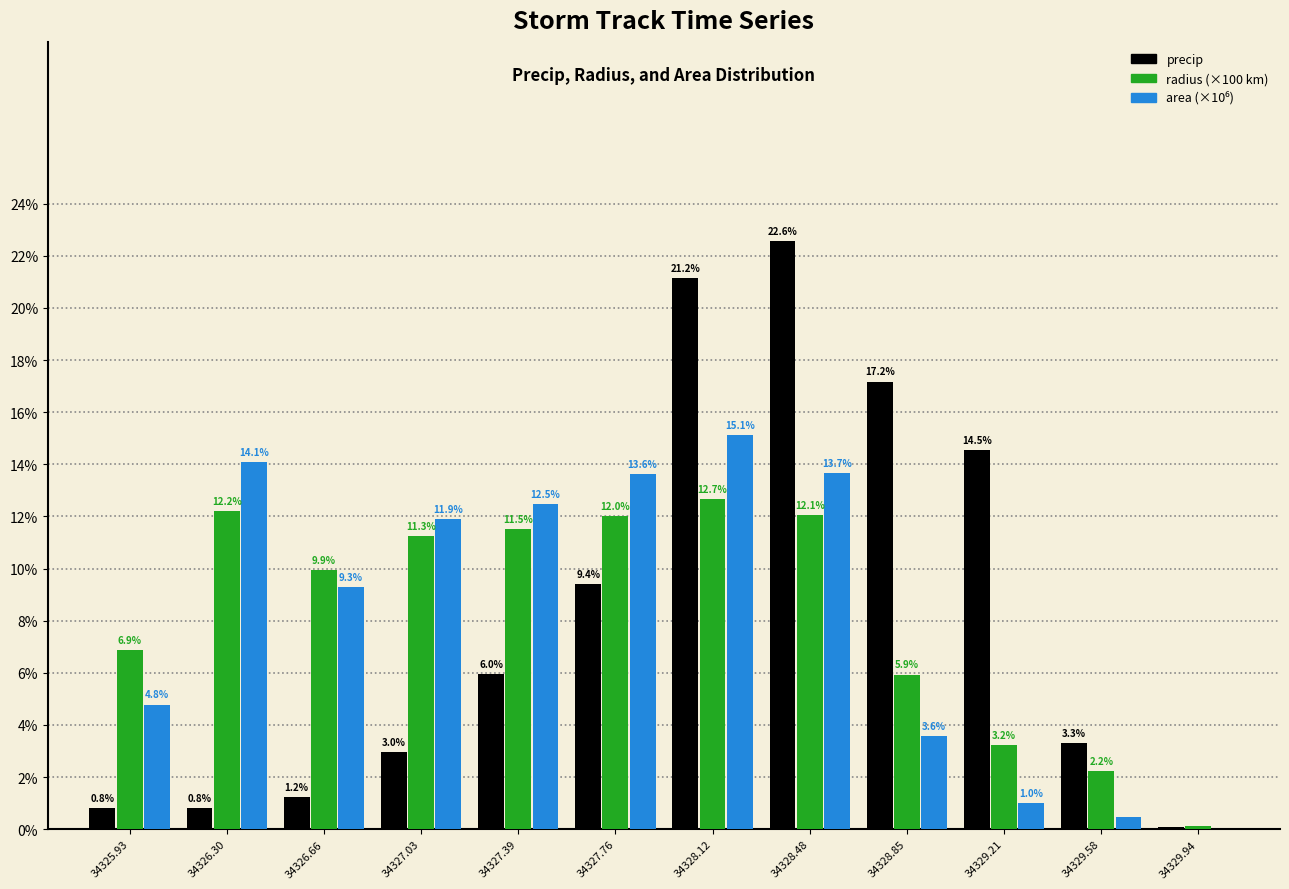

In the area (×10⁶) series, which range on the x-axis has the tallest bar?

34327.95 to 34328.30